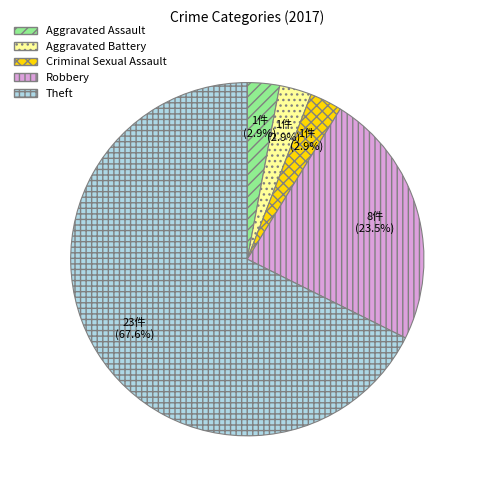

To the nearest percent, what is the difference between the Robbery and Theft slice percentages?

44%